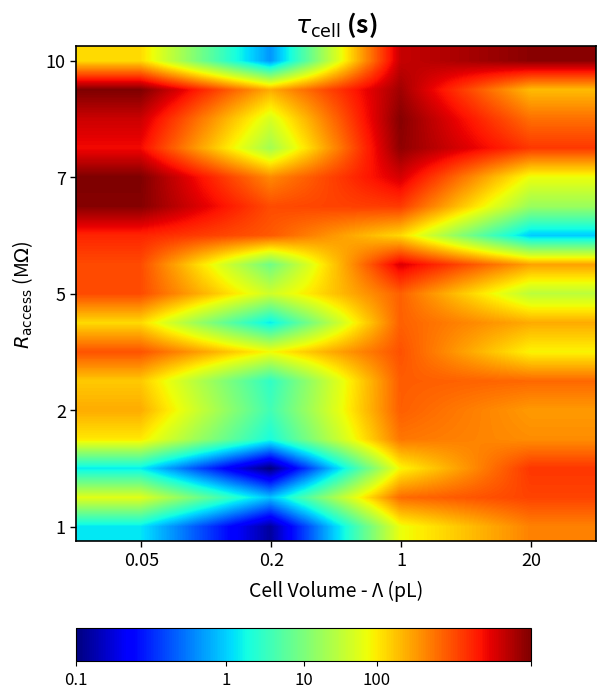

At how many categories does at least one series exceed -5?

4